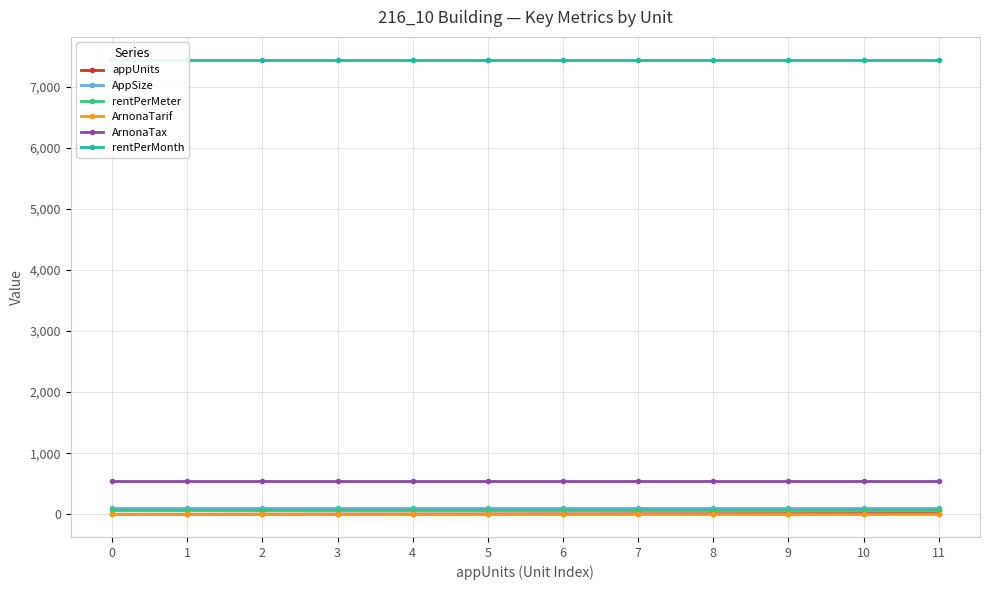

What are all the series names shown in the legend?

appUnits, AppSize, rentPerMeter, ArnonaTarif, ArnonaTax, rentPerMonth